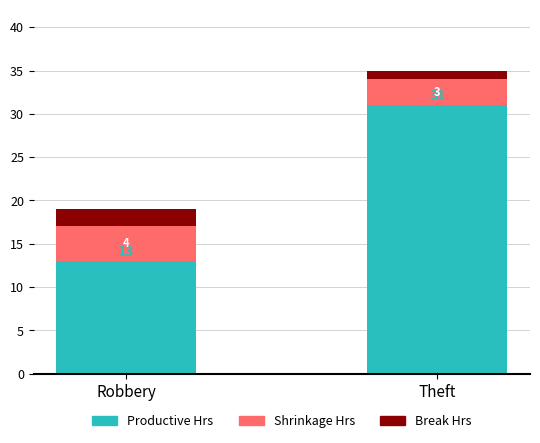

Which category has the lowest value in the Productive Hrs series?

Robbery